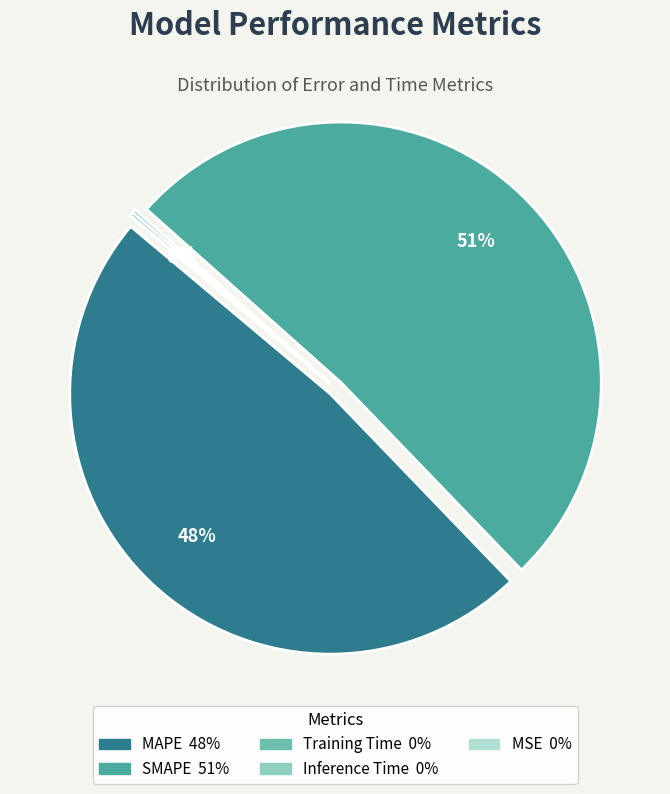

The Inference Time slice represents 0% of the pie. True or false?

True